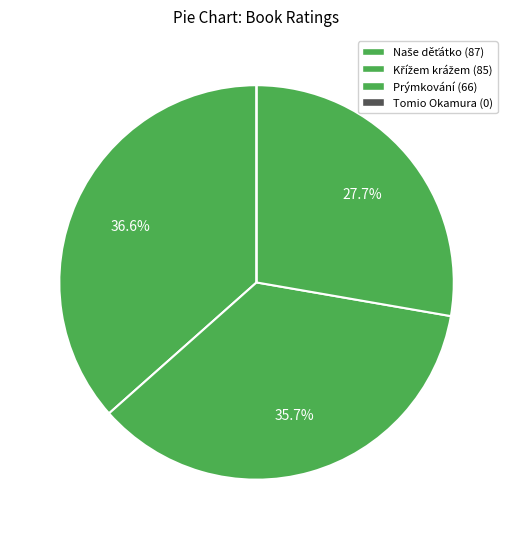

To the nearest percent, what is the difference between the largest and smallest slice percentages?

37%